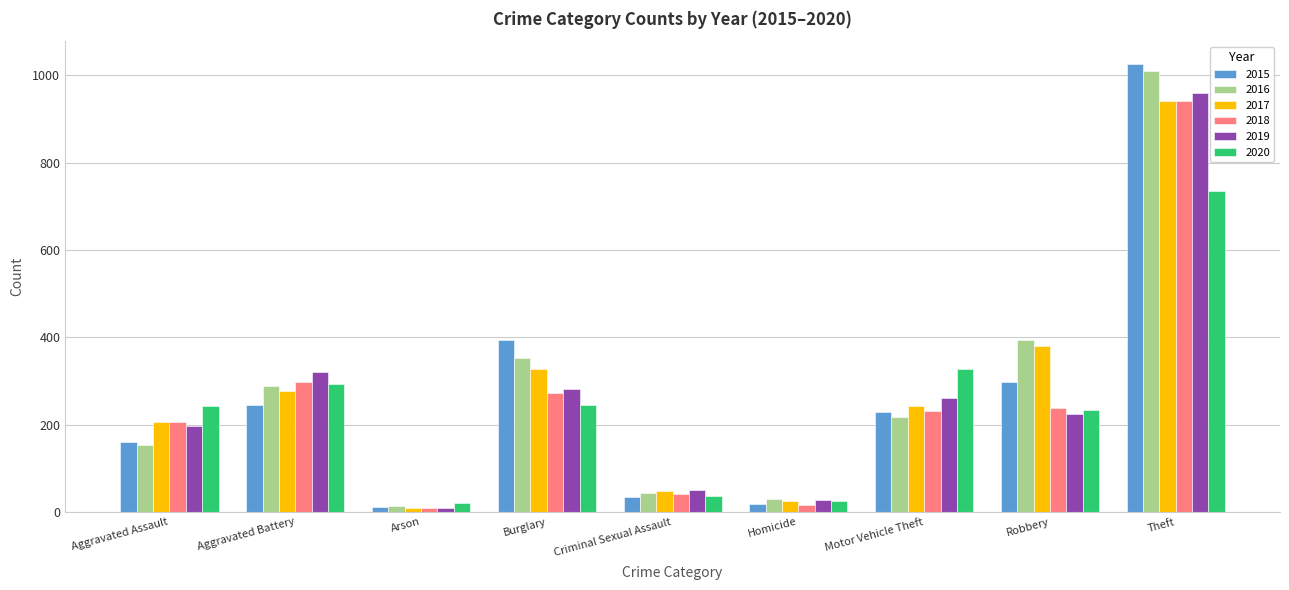

At how many categories does at least one series exceed 961?

1